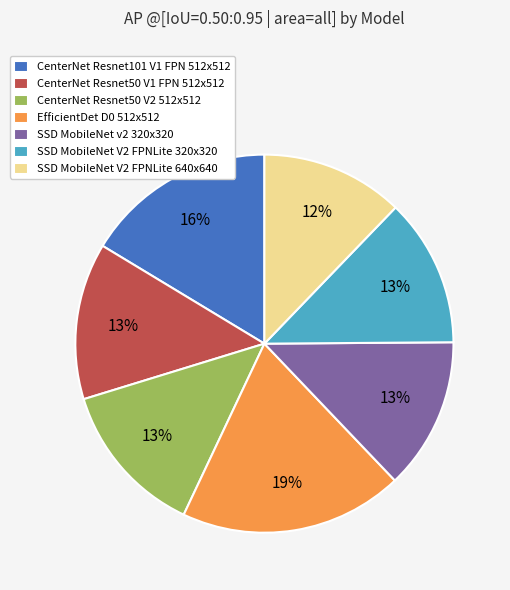

True or false: SSD MobileNet V2 FPNLite 640x640 accounts for 12% of the total.

True